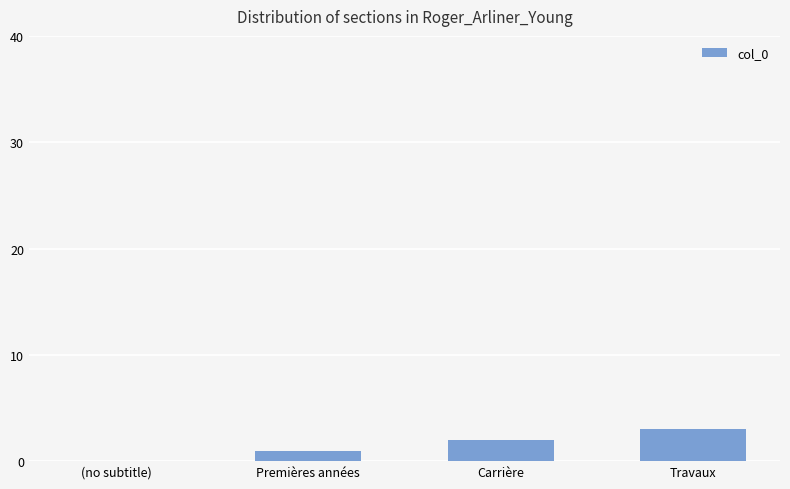

Which label corresponds to the largest value in the chart?

Travaux